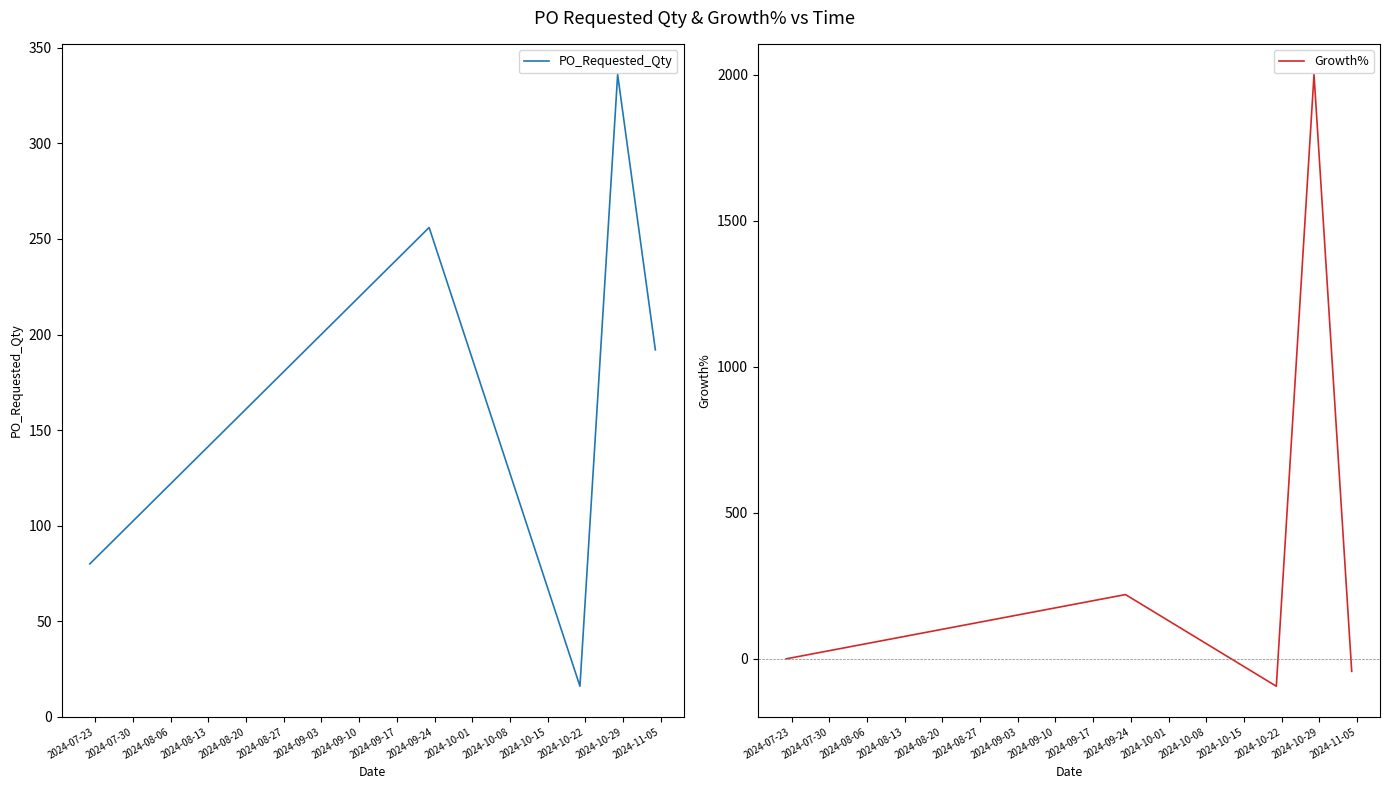

How many data points does each series have?

5